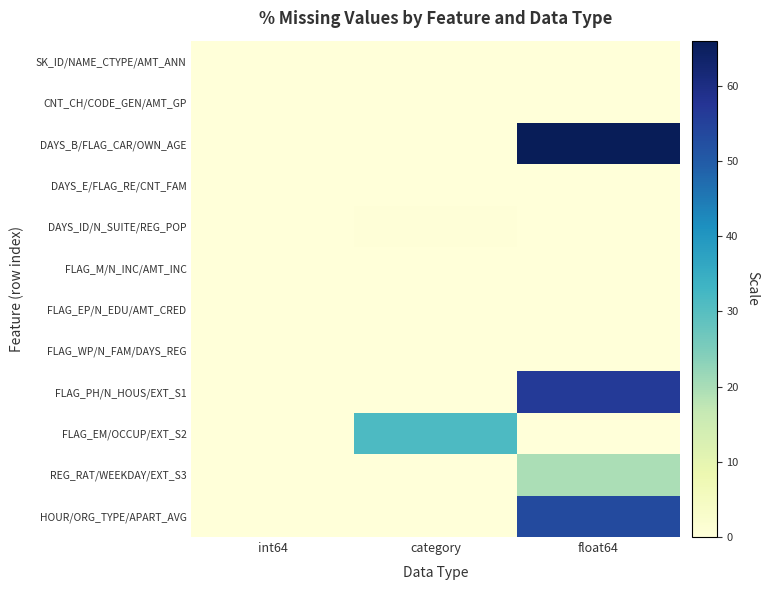

Rank the series at int64 from lowest to highest value.

SK_ID/NAME_CTYPE/AMT_ANN, CNT_CH/CODE_GEN/AMT_GP, DAYS_B/FLAG_CAR/OWN_AGE, DAYS_E/FLAG_RE/CNT_FAM, DAYS_ID/N_SUITE/REG_POP, FLAG_M/N_INC/AMT_INC, FLAG_EP/N_EDU/AMT_CRED, FLAG_WP/N_FAM/DAYS_REG, FLAG_PH/N_HOUS/EXT_S1, FLAG_EM/OCCUP/EXT_S2, REG_RAT/WEEKDAY/EXT_S3, HOUR/ORG_TYPE/APART_AVG